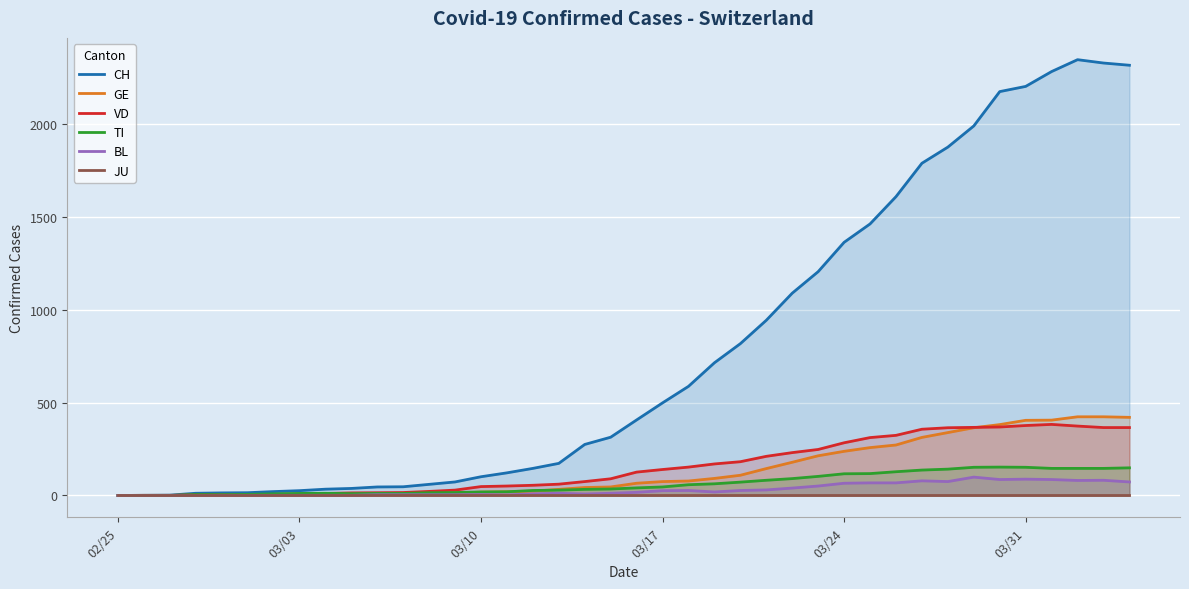

Reading left to right, list all the values displayed in this chart.

CH: 0	1	2	12	14	15	21	26	34	38	46	47	60	73	101	122	146	173	275	314	407	499	588	715	818	944	1090	1206	1364	1463	1610	1790	1877	1991	2176	2204	2284	2348	2330	2318
GE: 0	1	1	2	3	3	3	4	4	5	7	7	9	13	18	20	23	33	43	46	66	75	78	92	109	145	179	214	238	258	272	313	339	365	382	405	406	424	424	421
VD: 0	0	0	4	4	4	6	8	11	14	15	16	22	29	48	51	55	61	75	90	126	140	153	170	182	211	231	248	284	312	324	357	365	367	369	377	383	374	366	366
TI: 0	0	0	5	5	6	9	11	12	10	11	11	15	16	19	20	27	29	33	35	41	46	58	63	72	82	91	103	117	118	128	137	142	152	153	152	146	146	146	149
BL: 0	0	0	0	1	1	1	1	1	1	4	4	4	4	5	3	9	12	8	12	17	26	27	19	27	30	40	51	66	68	68	79	75	99	86	88	86	81	82	73
JU: 0	0	0	0	0	0	0	0	0	0	0	0	0	0	0	0	0	0	0	0	0	0	0	0	0	0	0	0	0	0	0	0	0	0	0	0	0	0	0	0